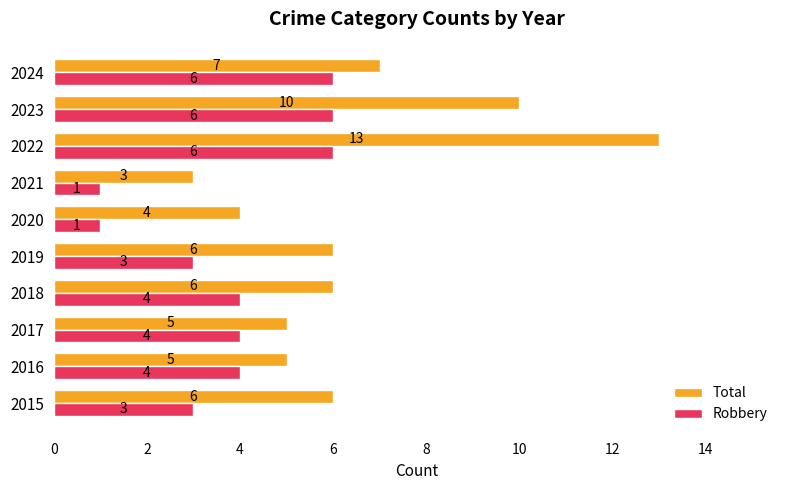

Is it true that Robbery equals 1 at 2020?

True